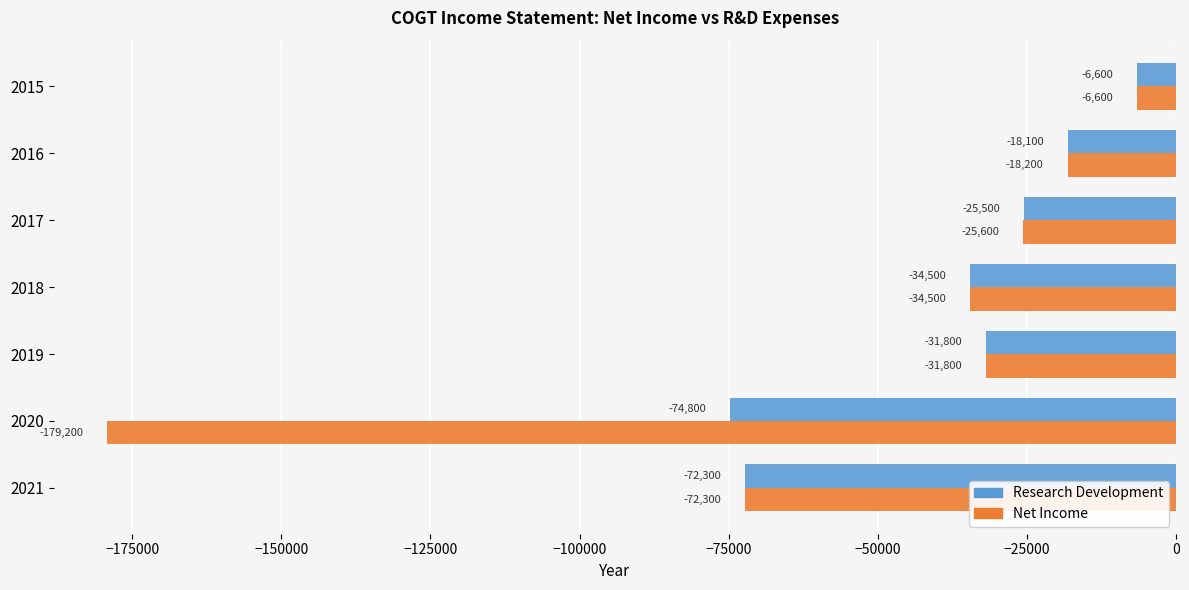

What is the greatest value displayed?

-6600